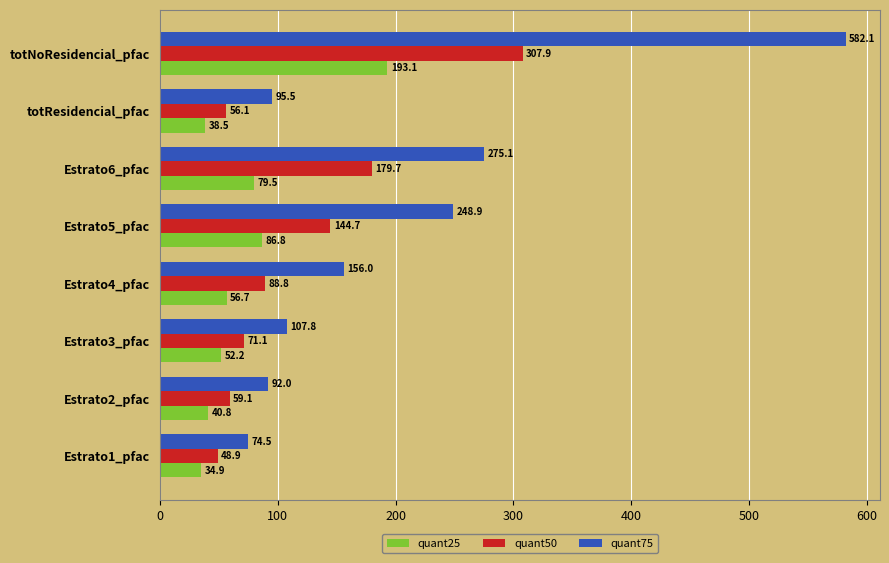

Rank the series by their average value, from highest to lowest.

quant75, quant50, quant25